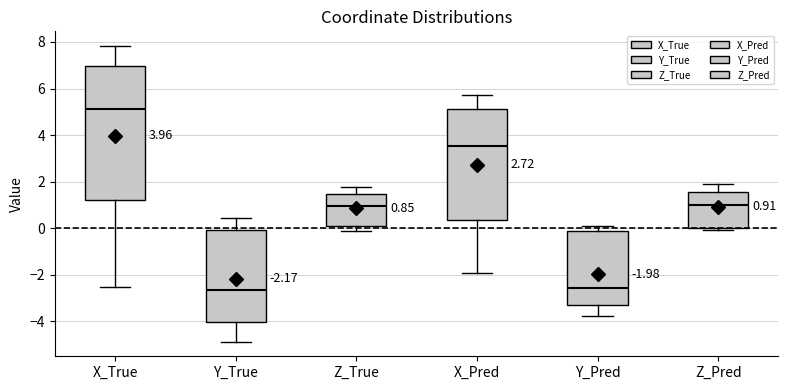

Comparing the boxes themselves (not the whiskers), which one is the tallest?

X_True